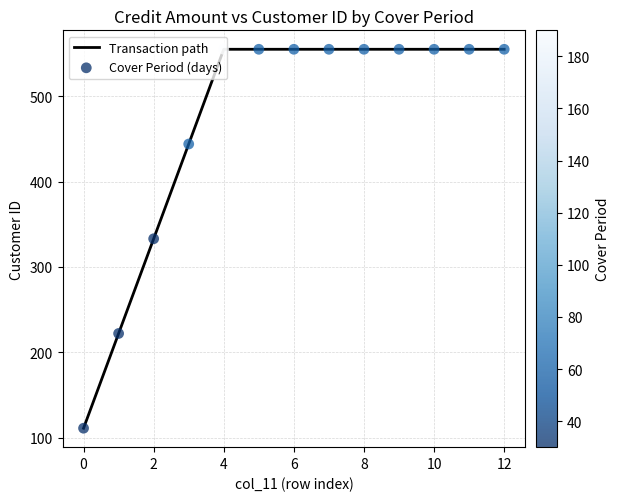

What is the difference between the maximum and minimum values?

444